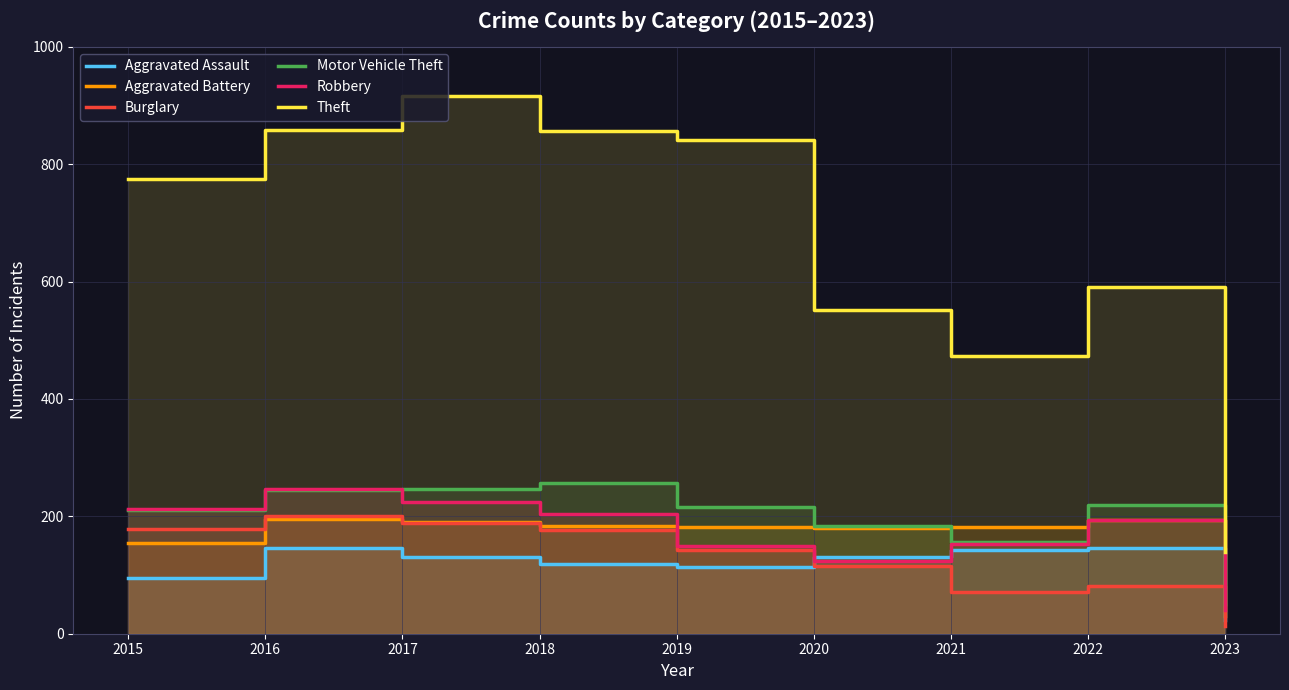

How many lines are shown in the chart?

6